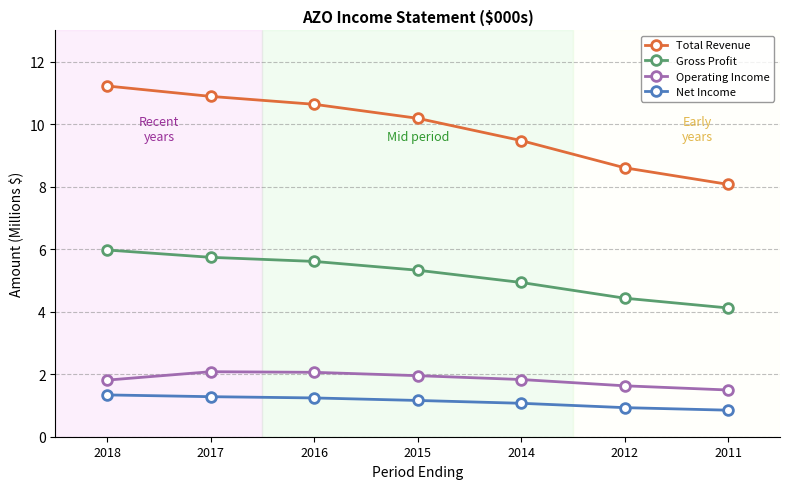

The Total Revenue series shows 10.2 at 2015. True or false?

True